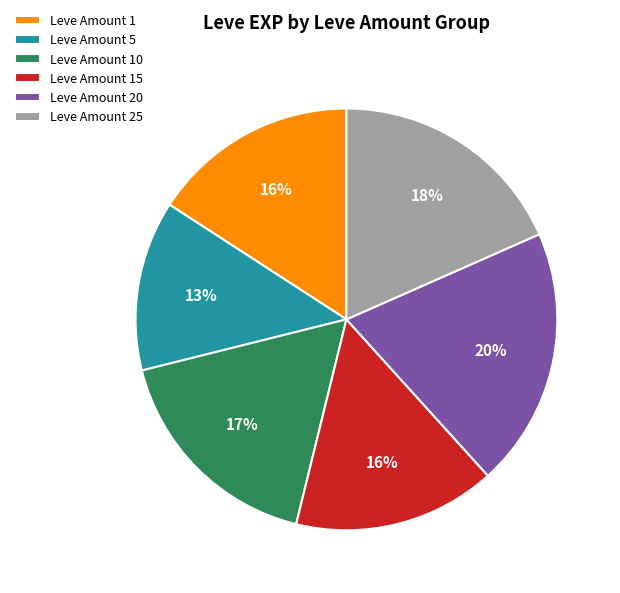

Is the sum of Leve Amount 5 and Leve Amount 1 greater than half?

No